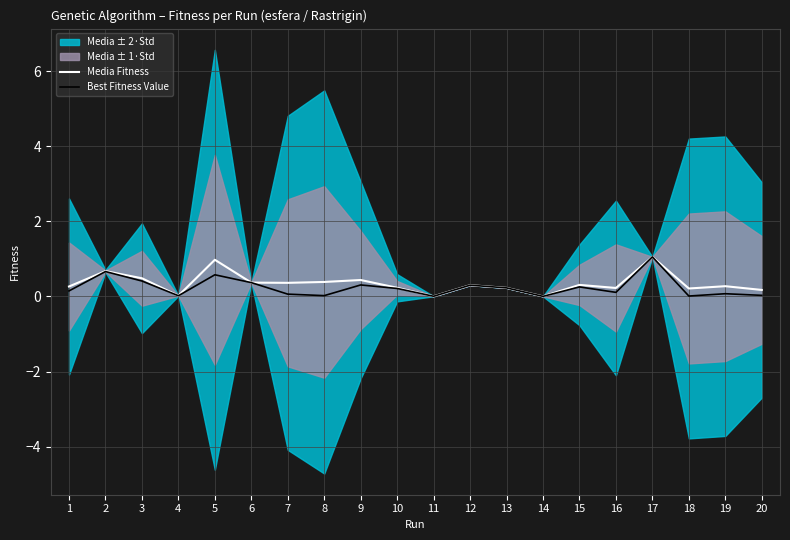

List the series in order of their peak value, lowest first.

Media Fitness, Best Fitness Value